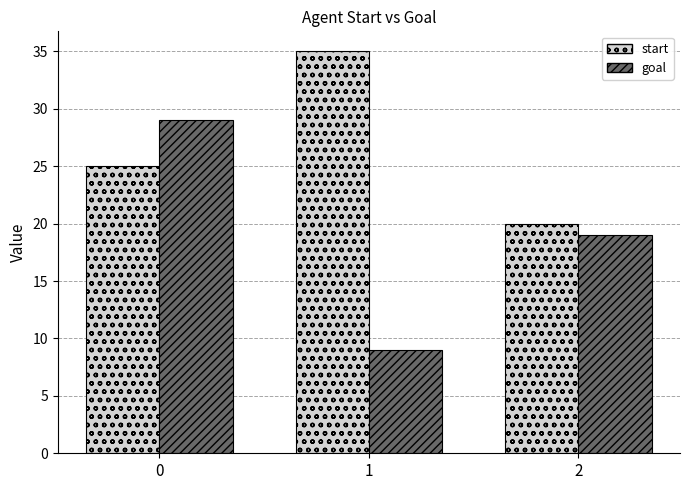

What is the difference between the highest and lowest values at 2?

1